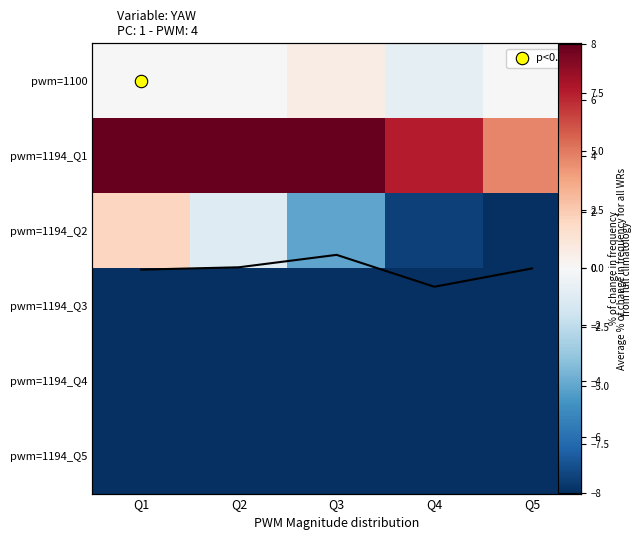

List the series in order of their peak value, highest first.

pwm=1194_Q1, pwm=1194_Q2, pwm=1100, yaw (row0), pwm=1194_Q3, pwm=1194_Q4, pwm=1194_Q5